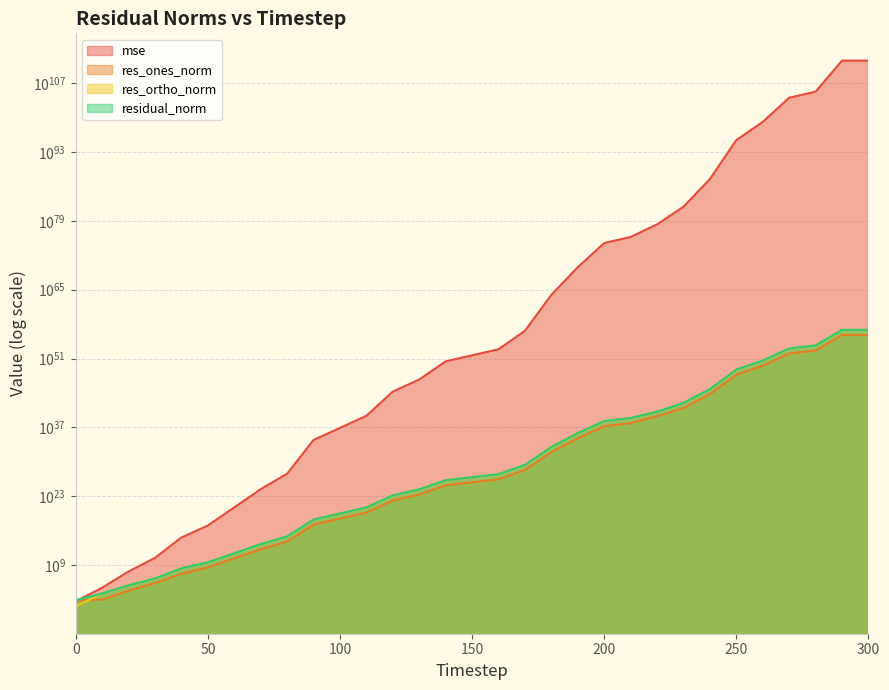

What is the value of the res_ortho_norm point at the 29th from the left?

470618780207870974470939164560255634297008538238582784.0